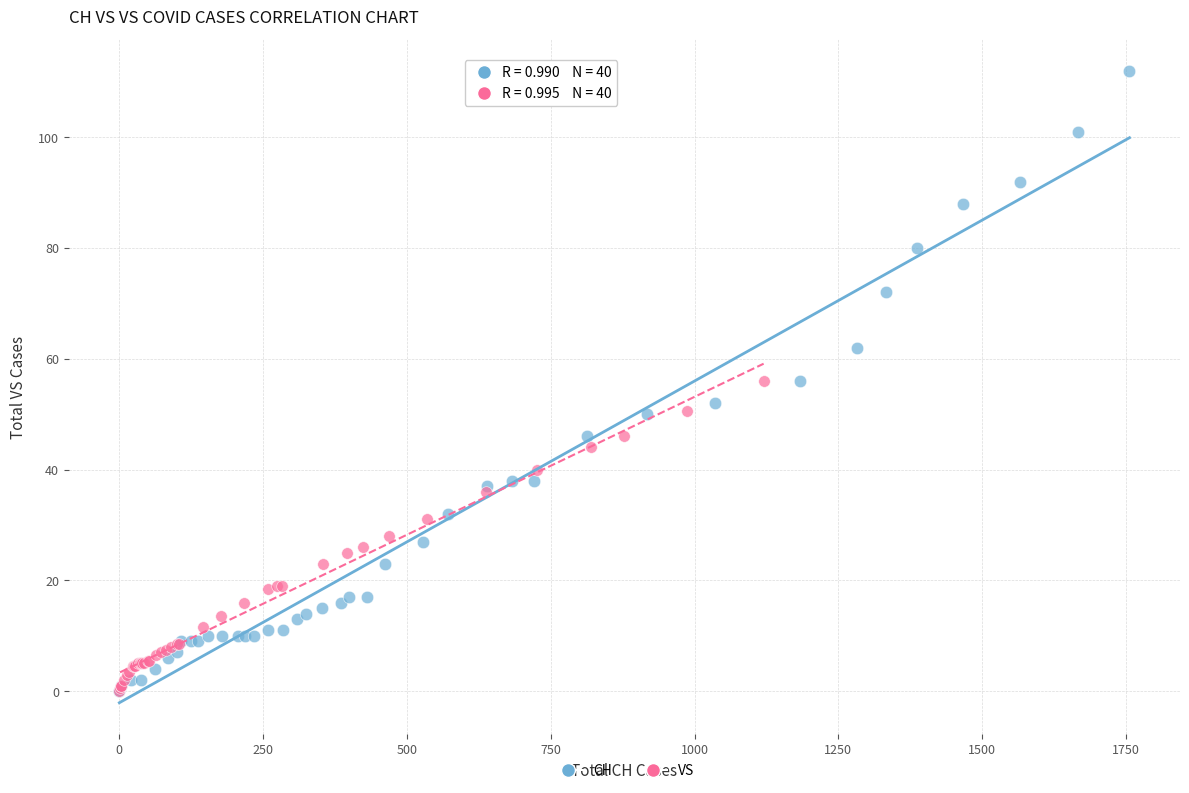

Which series contains the highest Y value?

CH